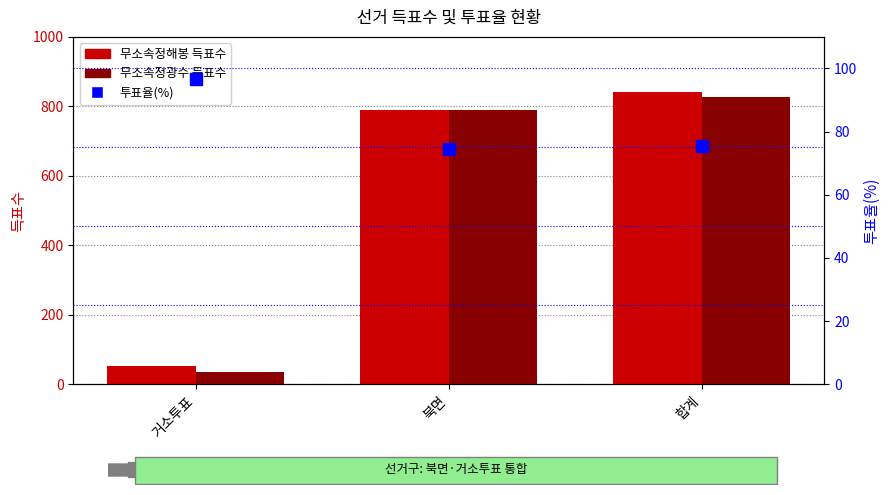

Reading left to right, what are all the values shown in this chart?

무소속정해봉: 52.0	790.0	842.0
무소속정광수: 35.0	791.0	827.0
투표율(%): 96.7	74.6	75.5